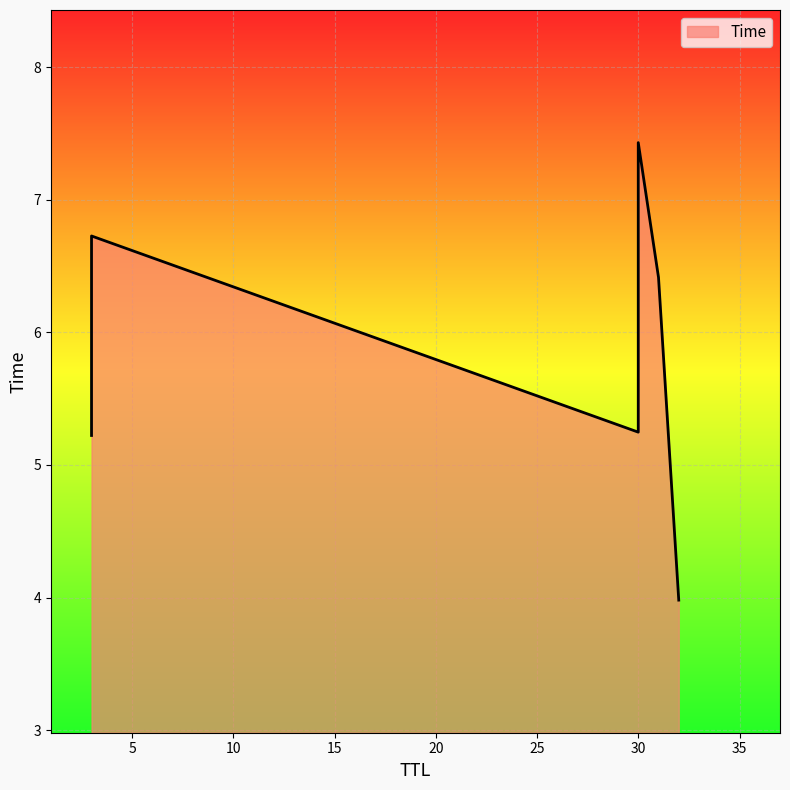

What is the greatest value displayed?

7.4